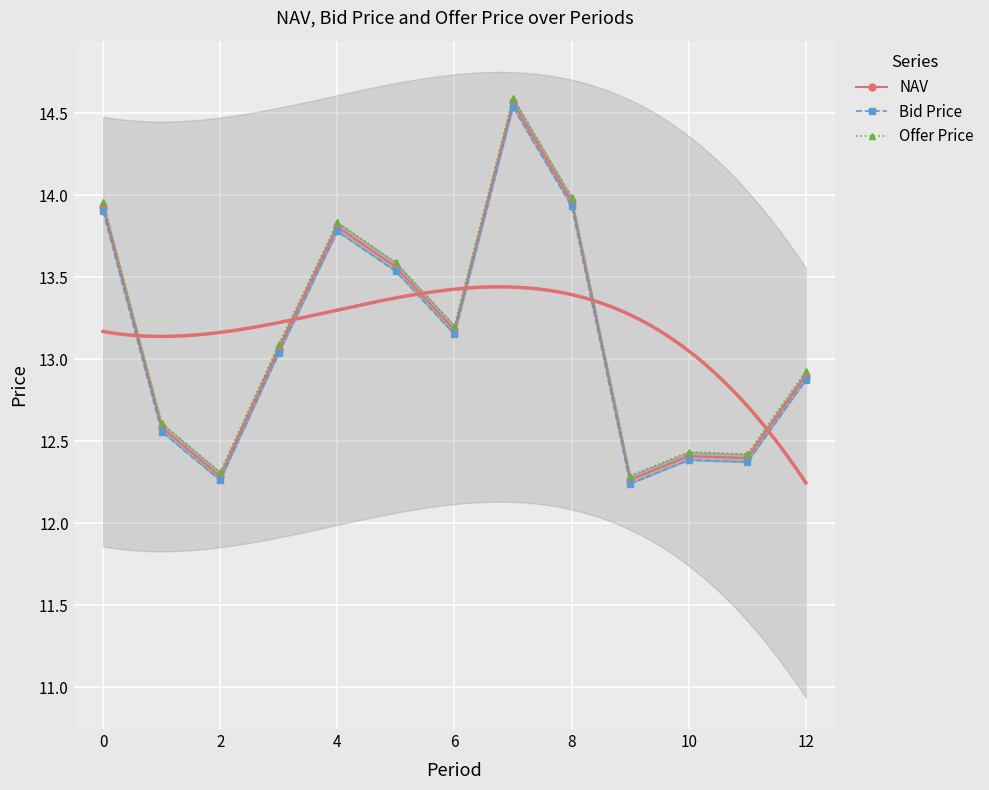

What is the sum of all NAV values?

170.9